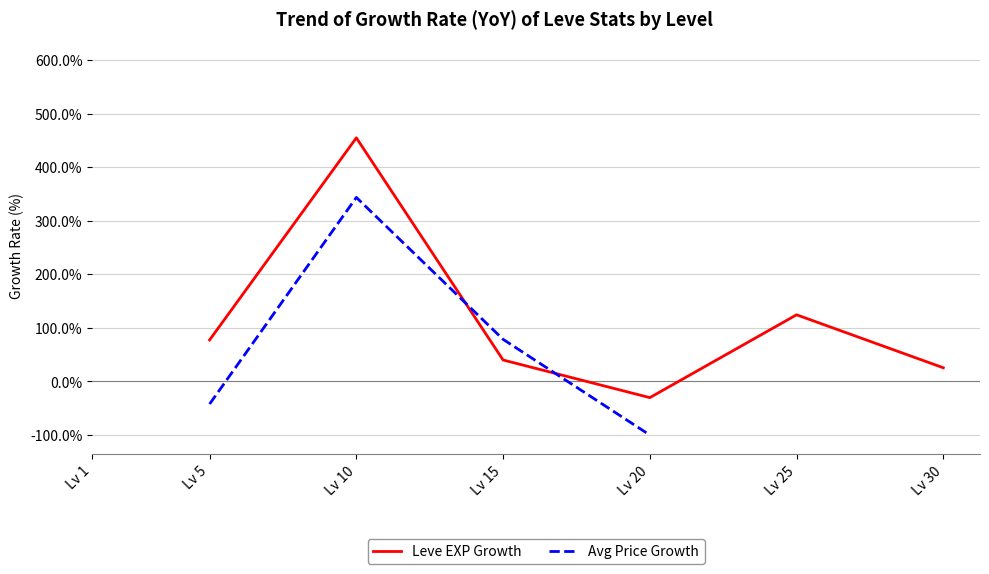

True or false: Leve EXP Growth has a value of 126.1 at Lv 5.

False